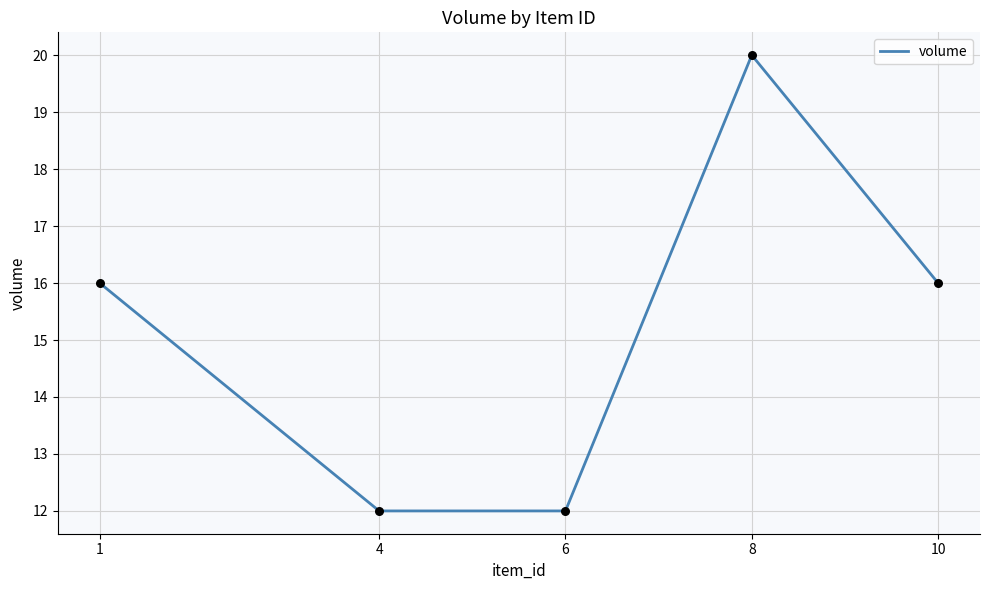

Between 6 and 8, which is larger?

8